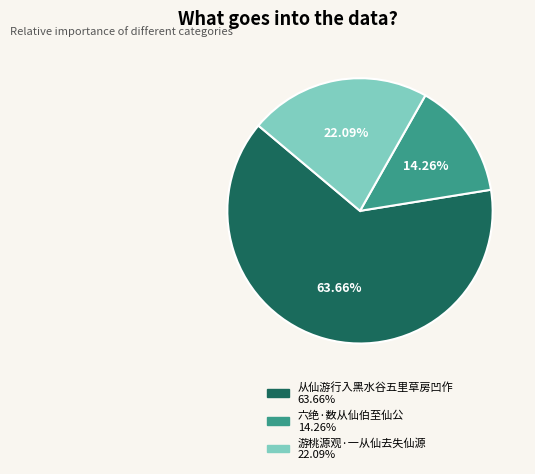

What portion of the pie excludes 游桃源观·一从仙去失仙源?

77.9%